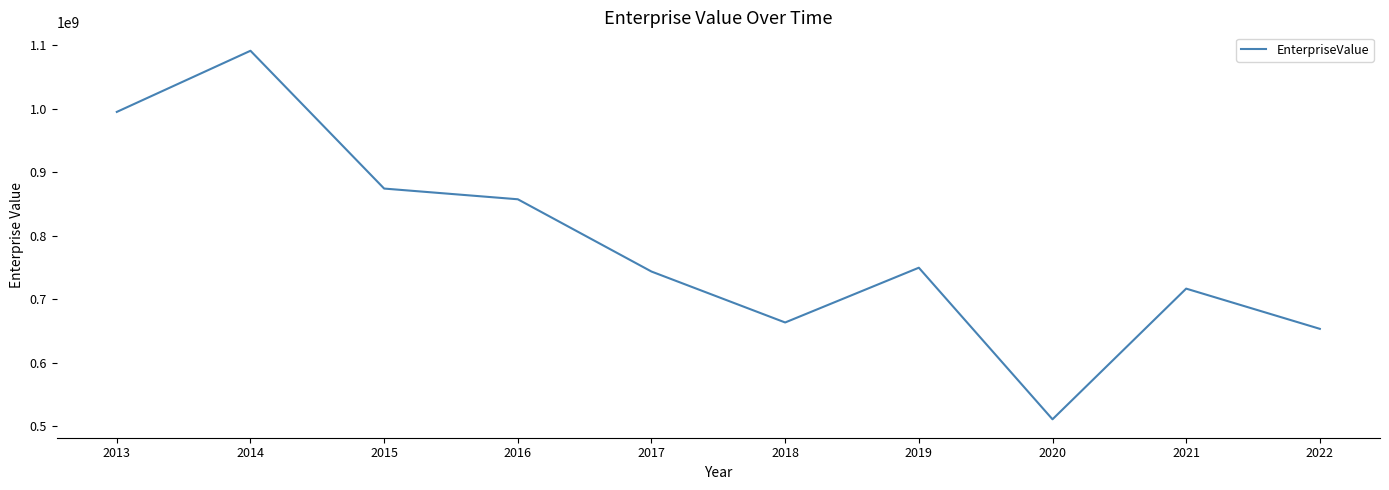

List the labels in order of value, smallest first.

2020, 2022, 2018, 2021, 2017, 2019, 2016, 2015, 2013, 2014